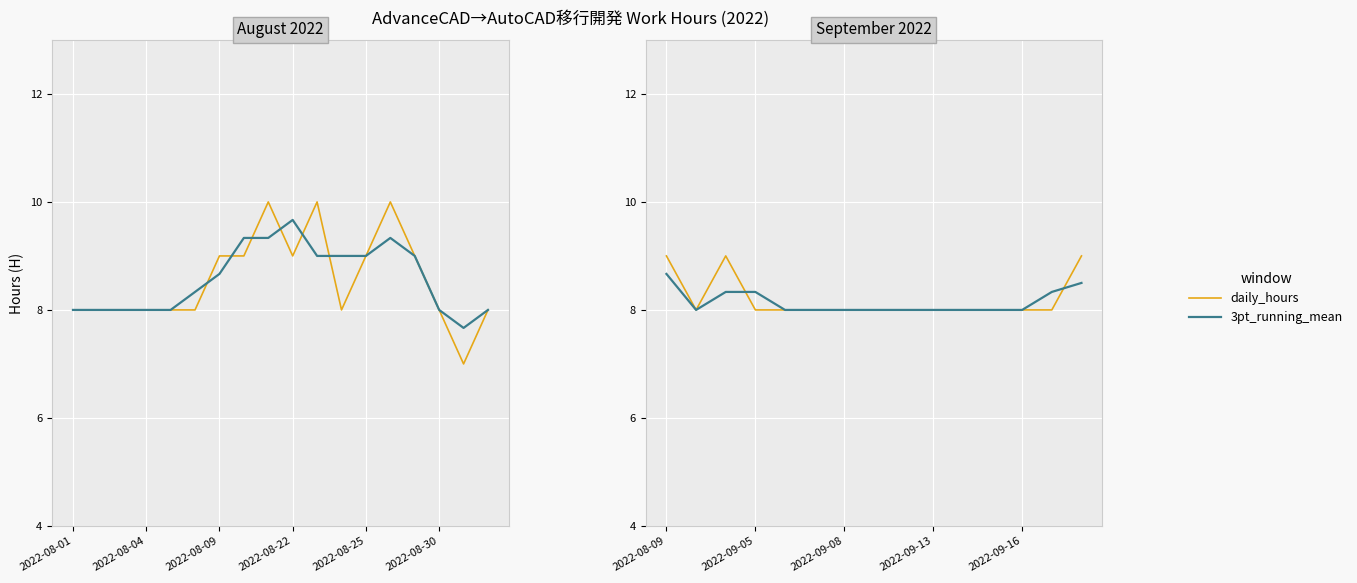

What are all the series names shown in the legend?

daily_hours, 3pt_running_mean